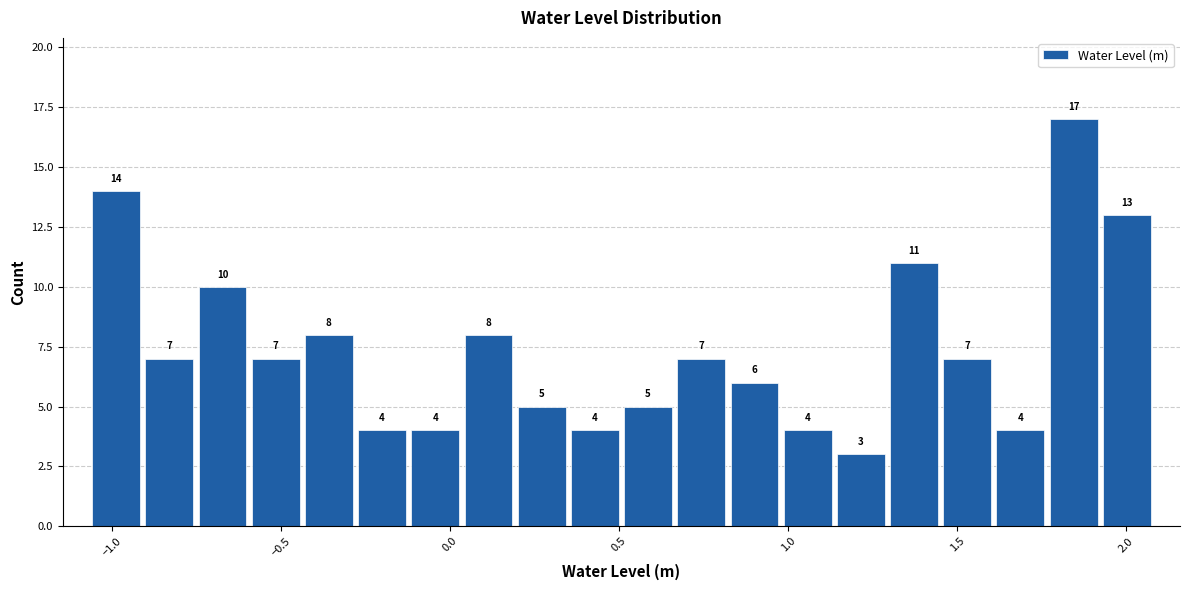

Around what value on the x-axis is the tallest bar? Give the approximate position of its centre, as read against the axis.

1.85